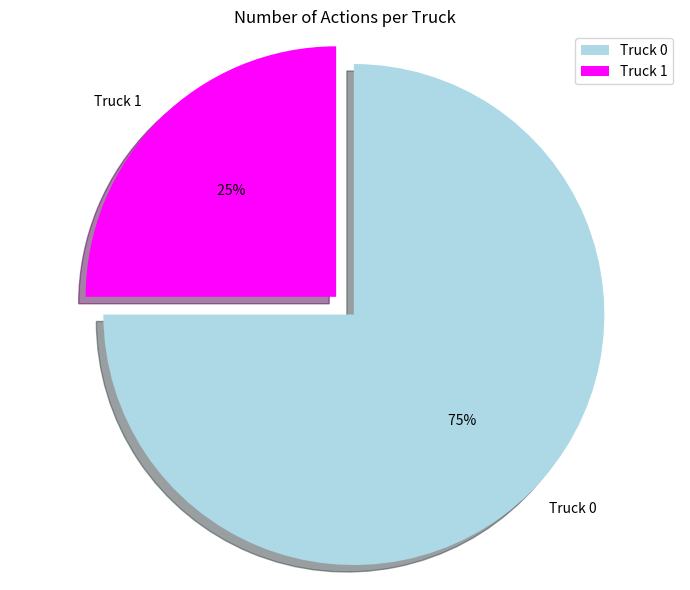

Which slice represents more than half of the pie?

Truck 0